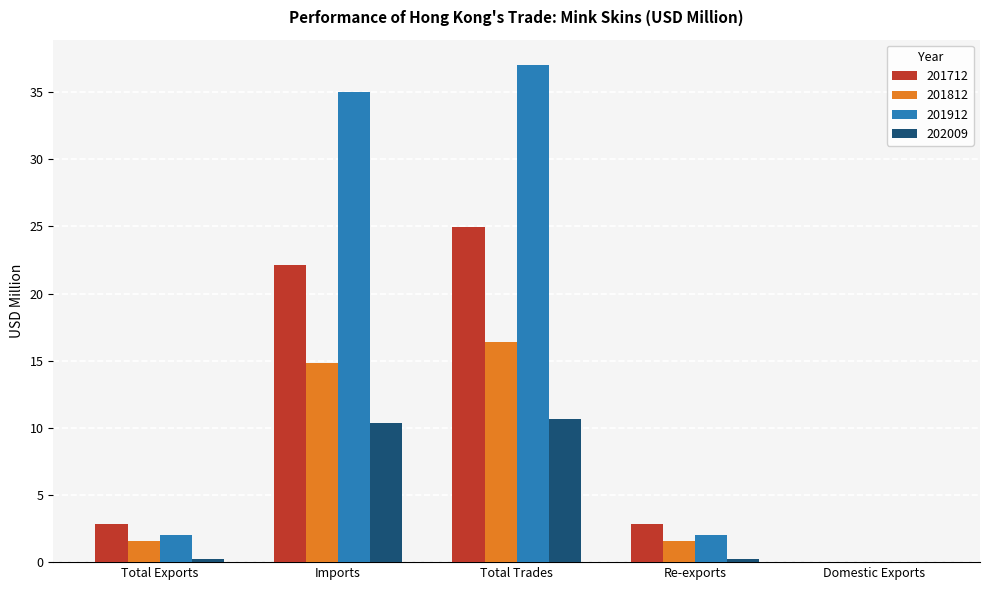

At which category is the sum across all series the highest?

Total Trades